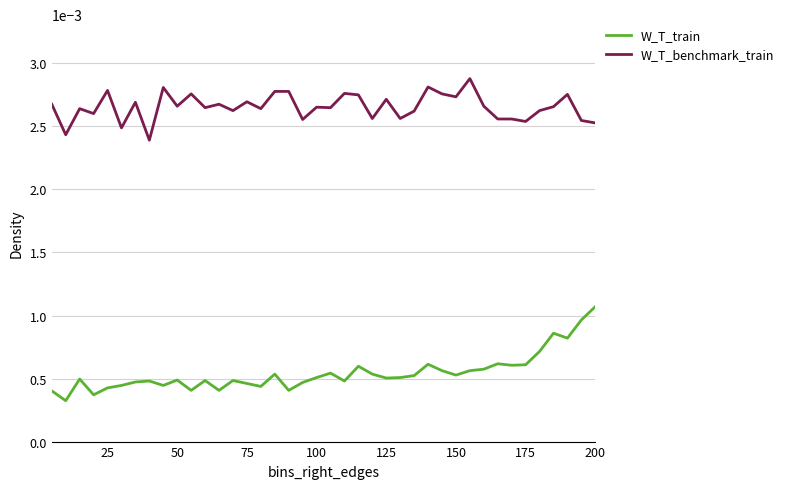

True or false: W_T_train and W_T_benchmark_train cross at least once.

False